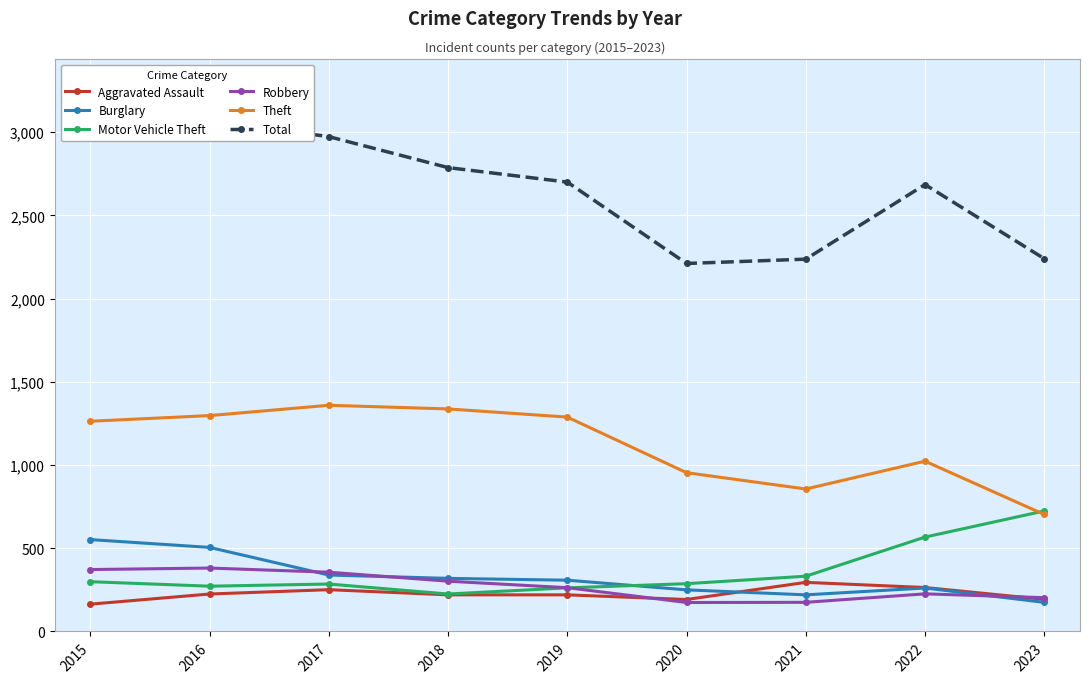

Reading right to left, what are all the values shown in this chart?

Aggravated Assault: 2023=193	2022=264	2021=295	2020=192	2019=220	2018=220	2017=251	2016=225	2015=164
Burglary: 2023=175	2022=261	2021=220	2020=250	2019=308	2018=319	2017=339	2016=505	2015=552
Motor Vehicle Theft: 2023=724	2022=567	2021=332	2020=287	2019=262	2018=225	2017=285	2016=272	2015=299
Robbery: 2023=203	2022=226	2021=175	2020=174	2019=263	2018=302	2017=356	2016=381	2015=372
Theft: 2023=703	2022=1023	2021=856	2020=954	2019=1288	2018=1337	2017=1359	2016=1297	2015=1263
Total: 2023=2240	2022=2685	2021=2237	2020=2211	2019=2700	2018=2787	2017=2973	2016=3071	2015=2987